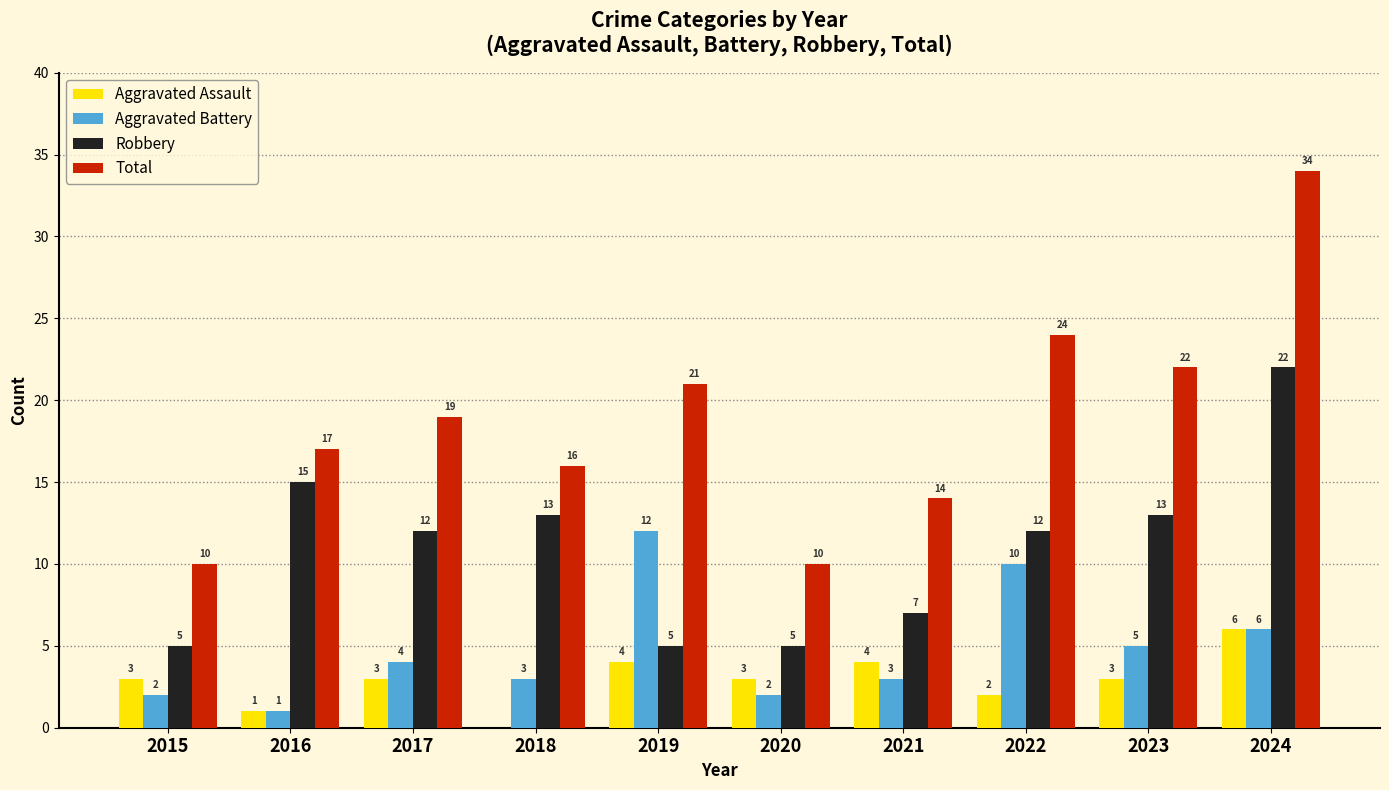

How many series are shown in this chart?

4